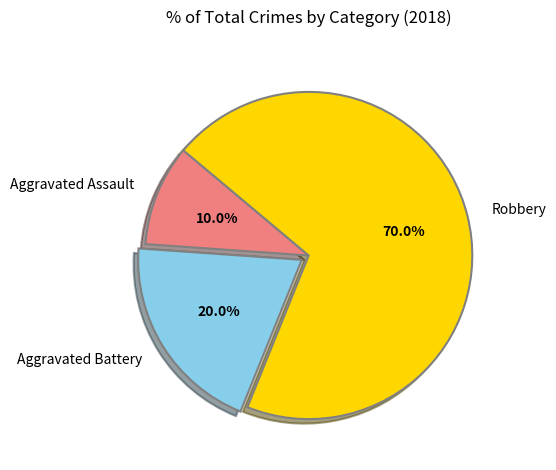

To the nearest percent, what is the combined percentage of Robbery and Aggravated Battery?

90%